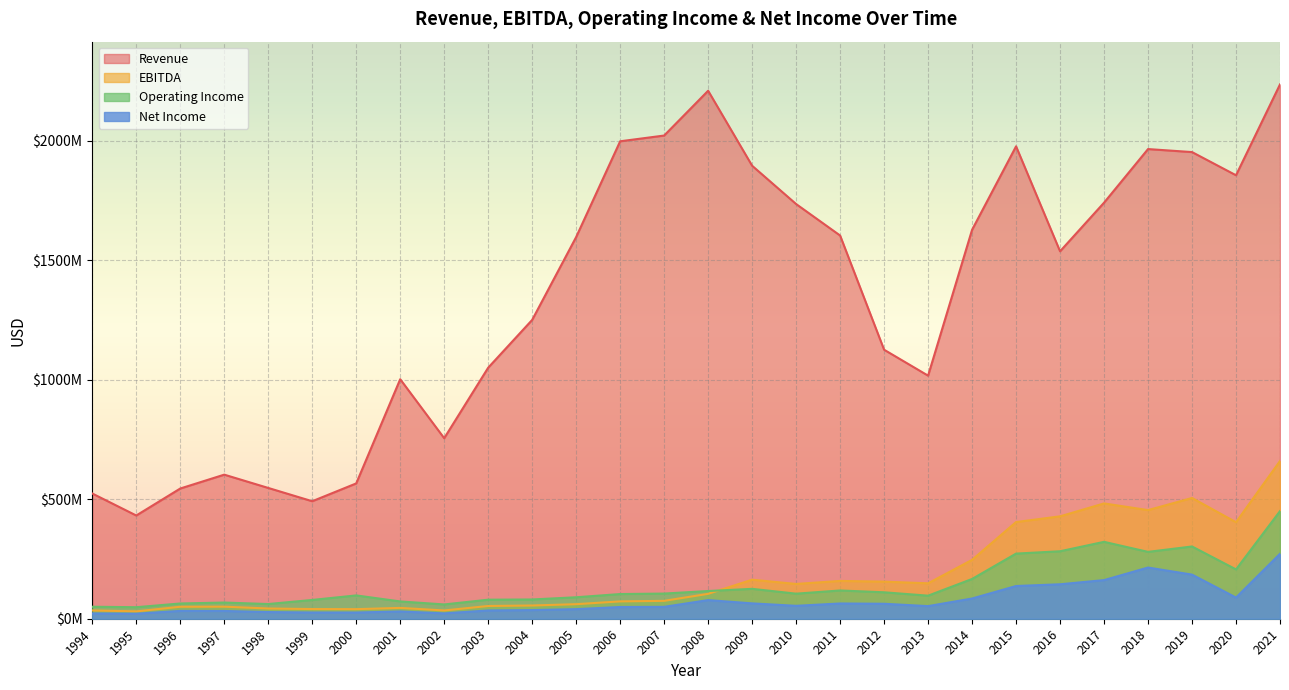

At which label does Operating Income first exceed 104866000?

2007